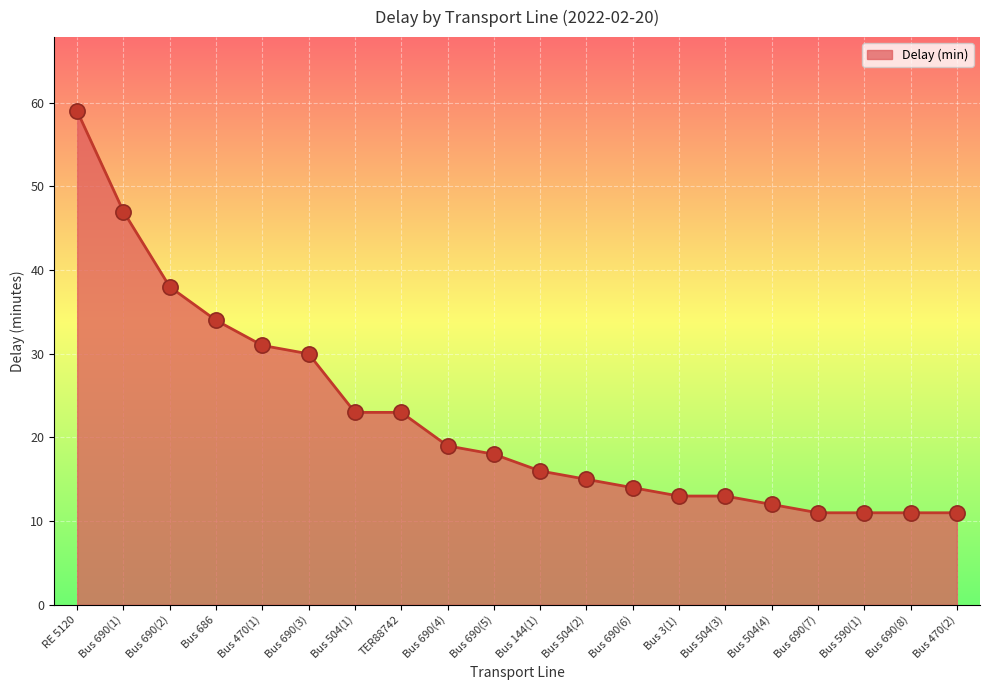

What is the change in value from Bus 144(1) to Bus 590(1)?

-5